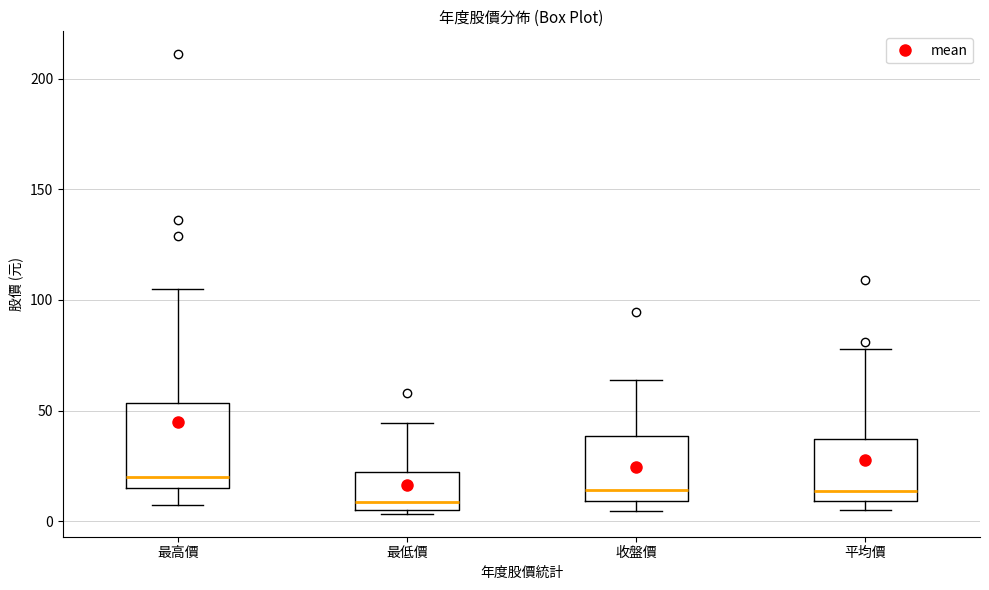

Which box has the highest median line?

最高價